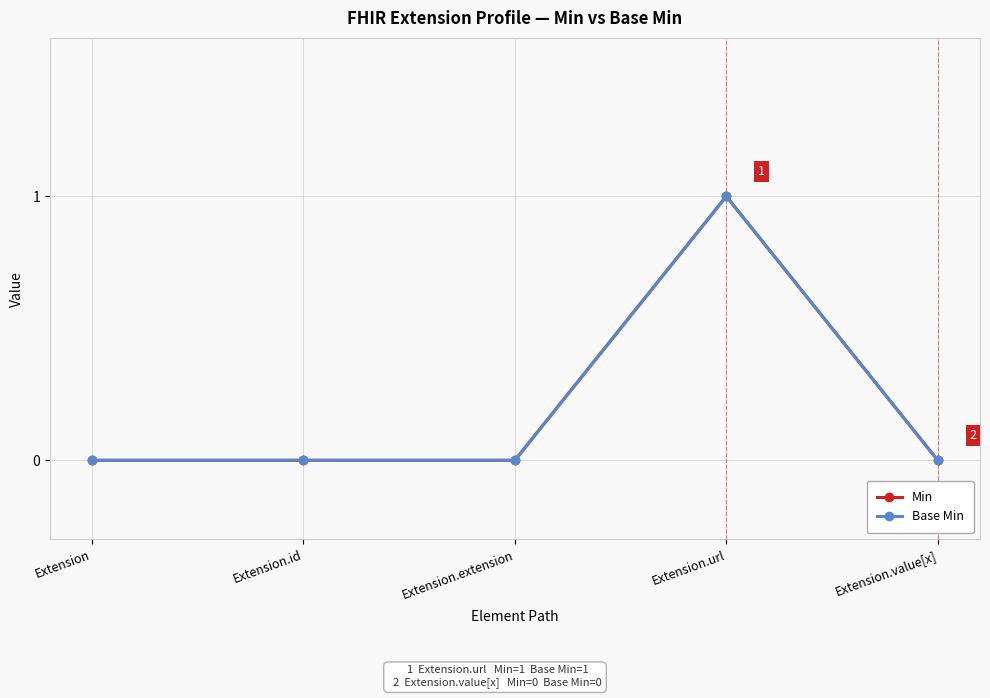

Rank the categories by Base Min value from lowest to highest.

Extension, Extension.id, Extension.extension, Extension.value[x], Extension.url